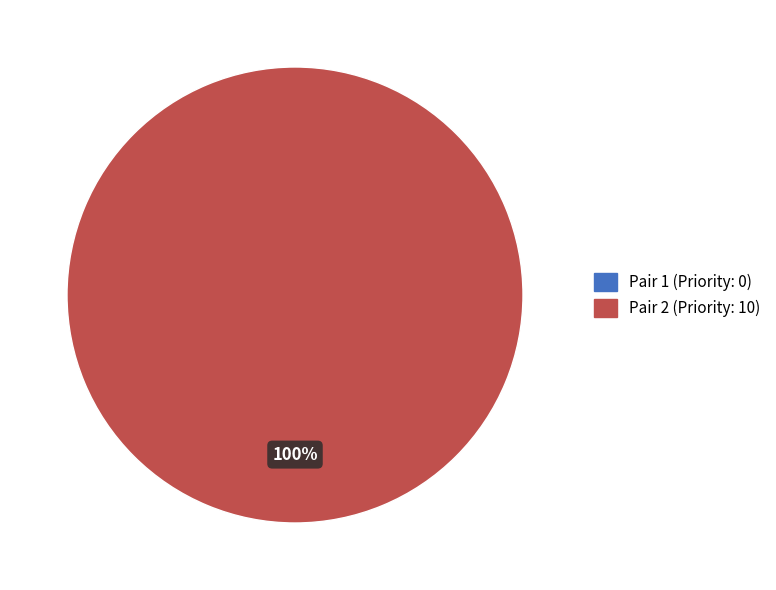

To the nearest percent, what is the combined percentage of 1 and 2?

100%